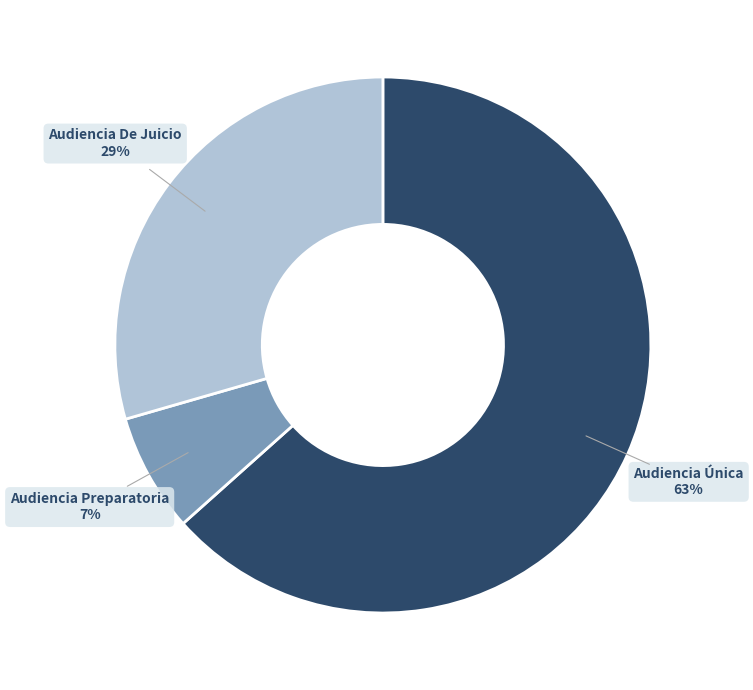

Is there any slice that represents more than half of the pie?

Yes